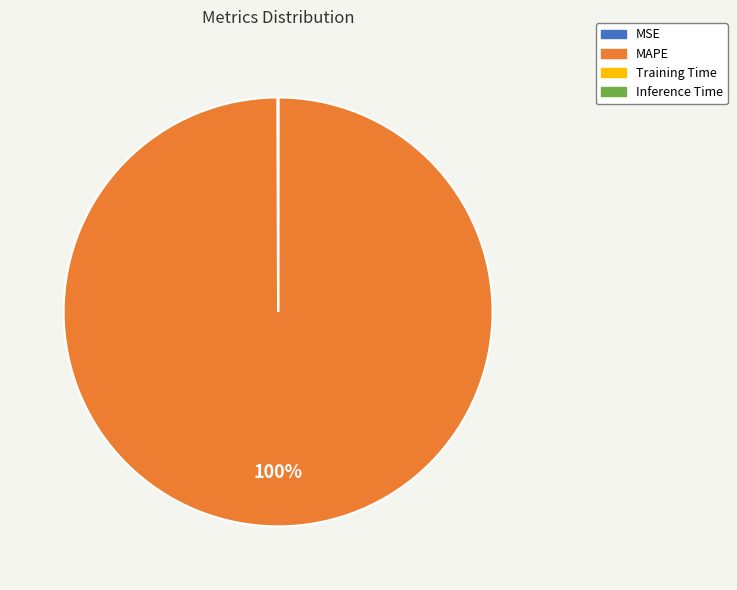

True or false: MAPE accounts for 100% of the total.

True